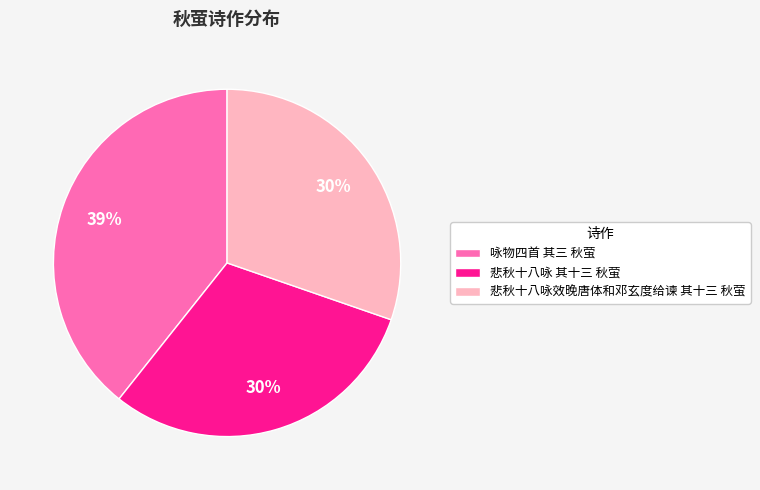

How many segments does this pie chart have?

3